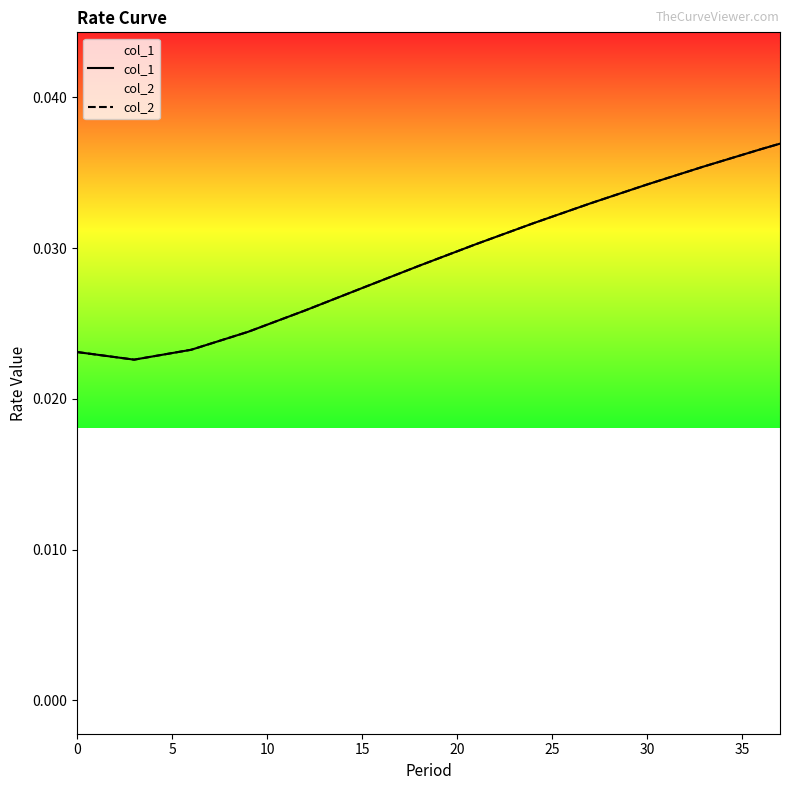

At 25, list the series in order from smallest to largest.

col_1, col_2